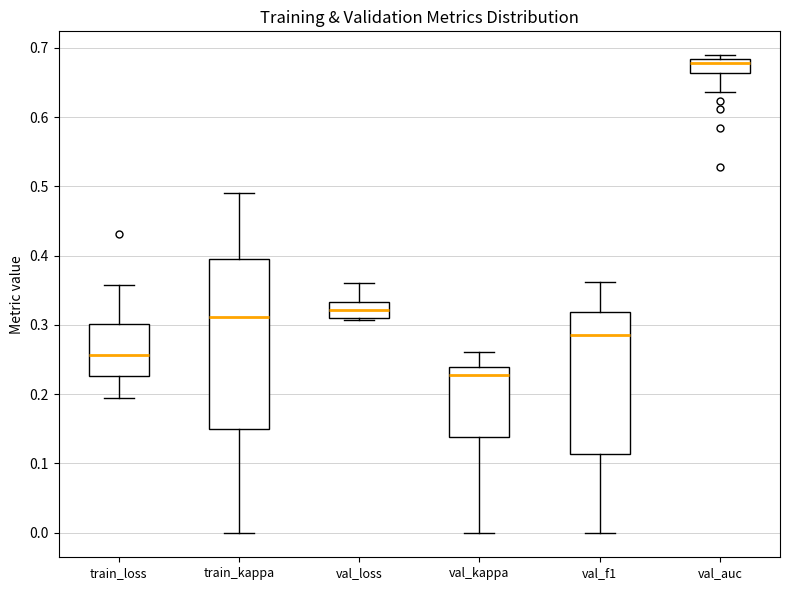

Comparing the boxes themselves (not the whiskers), which one is the tallest?

train_kappa